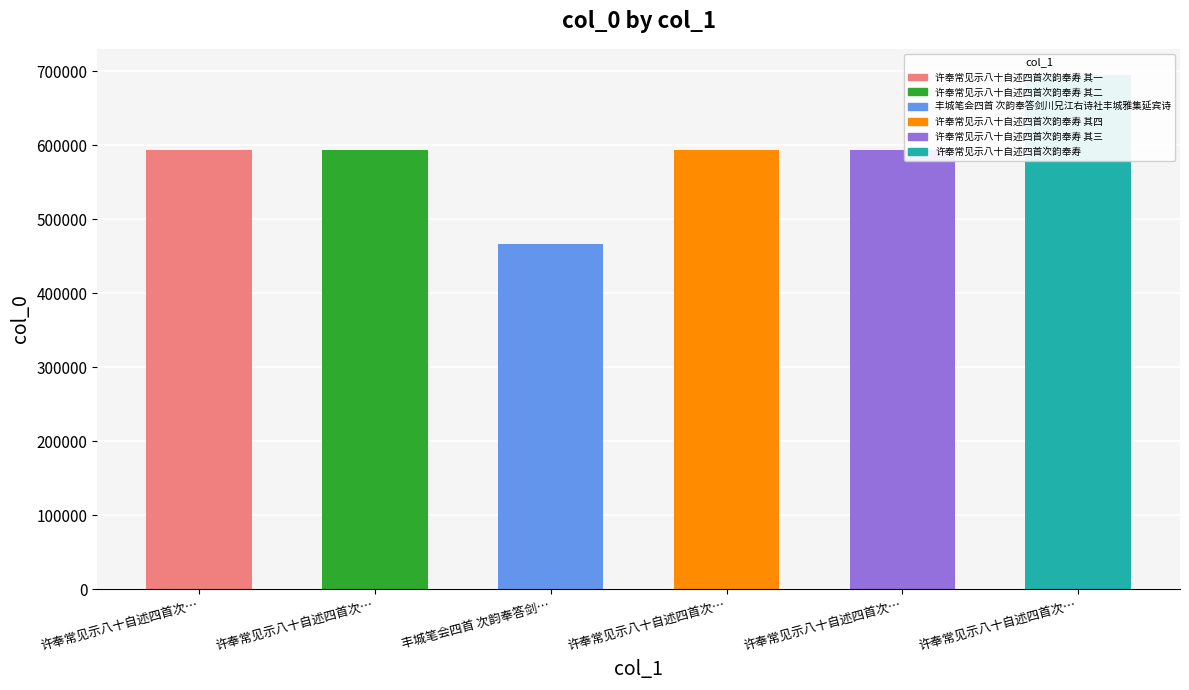

Rank the categories by value from lowest to highest.

丰城笔会四首 次韵奉答剑川兄江右诗社丰城雅集延宾诗, 许奉常见示八十自述四首次韵奉寿 其一, 许奉常见示八十自述四首次韵奉寿 其二, 许奉常见示八十自述四首次韵奉寿 其三, 许奉常见示八十自述四首次韵奉寿 其四, 许奉常见示八十自述四首次韵奉寿